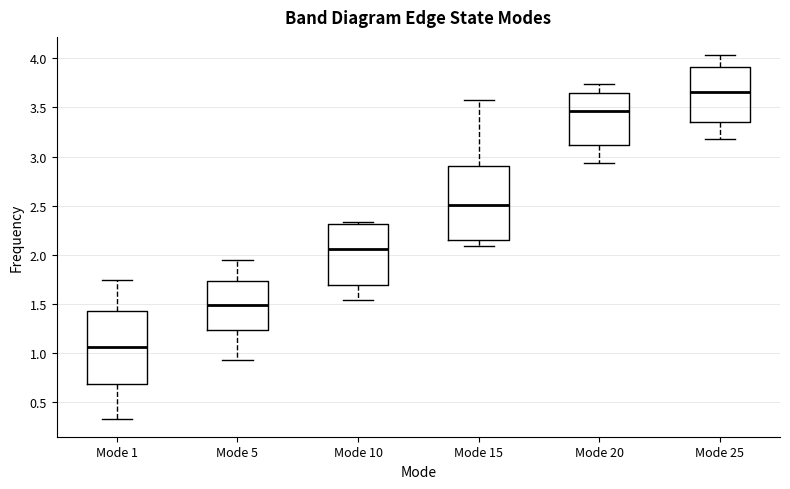

Reading left to right, read every box against the y-axis: the position of its median line, the range the box covers, and the ends of its whiskers. The values are not printed on the chart, so give them approximately, as read against the axis.

Mode 1: median 1.05, box 0.70 to 1.40, whiskers 0.35 to 1.75
Mode 5: median 1.50, box 1.25 to 1.75, whiskers 0.95 to 1.95
Mode 10: median 2.05, box 1.70 to 2.30, whiskers 1.55 to 2.35
Mode 15: median 2.50, box 2.15 to 2.90, whiskers 2.10 to 3.60
Mode 20: median 3.45, box 3.10 to 3.65, whiskers 2.95 to 3.75
Mode 25: median 3.65, box 3.35 to 3.90, whiskers 3.20 to 4.05